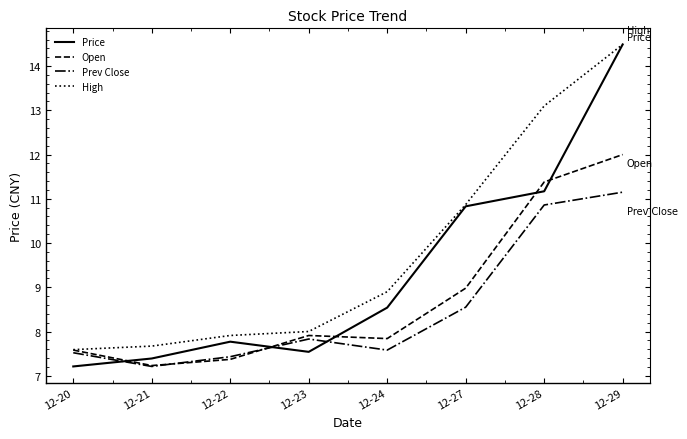

How many interior local valleys does the Open series have?

2